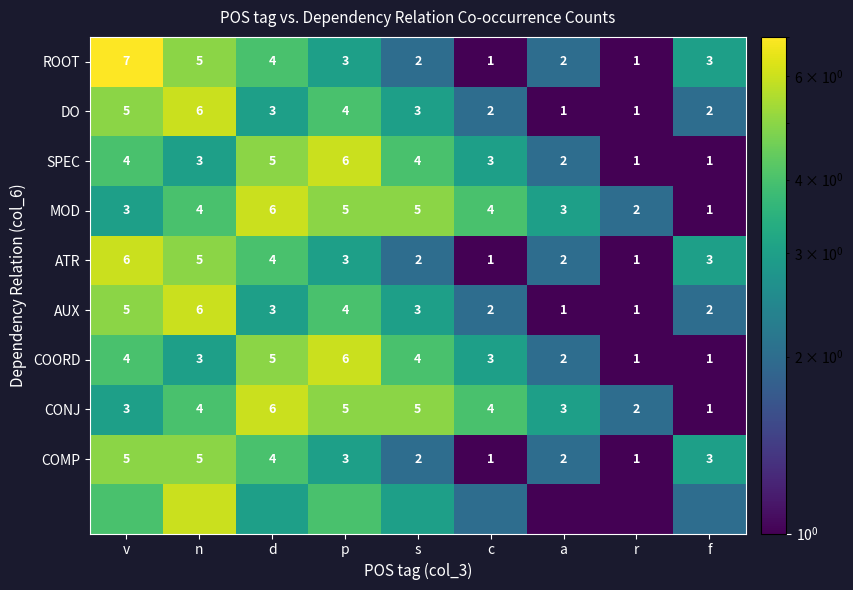

Is it true that MOD equals 6 at d?

True